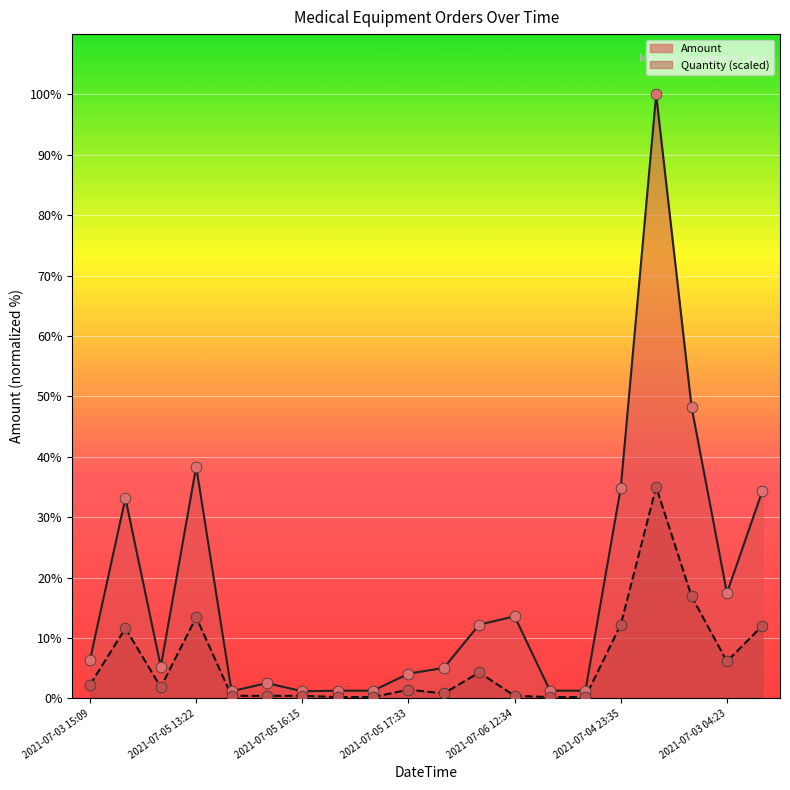

What are all the series names shown in the legend?

Amount, Quantity (scaled)